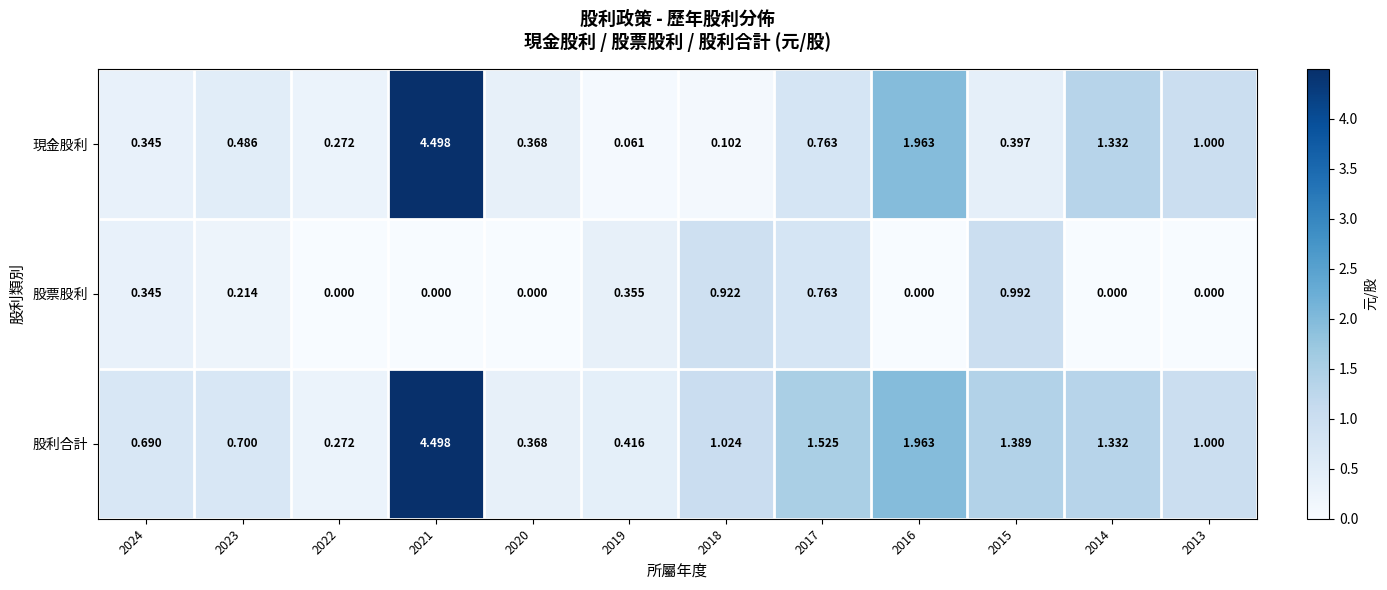

At 2018, list the series in order from smallest to largest.

現金股利, 股票股利, 股利合計